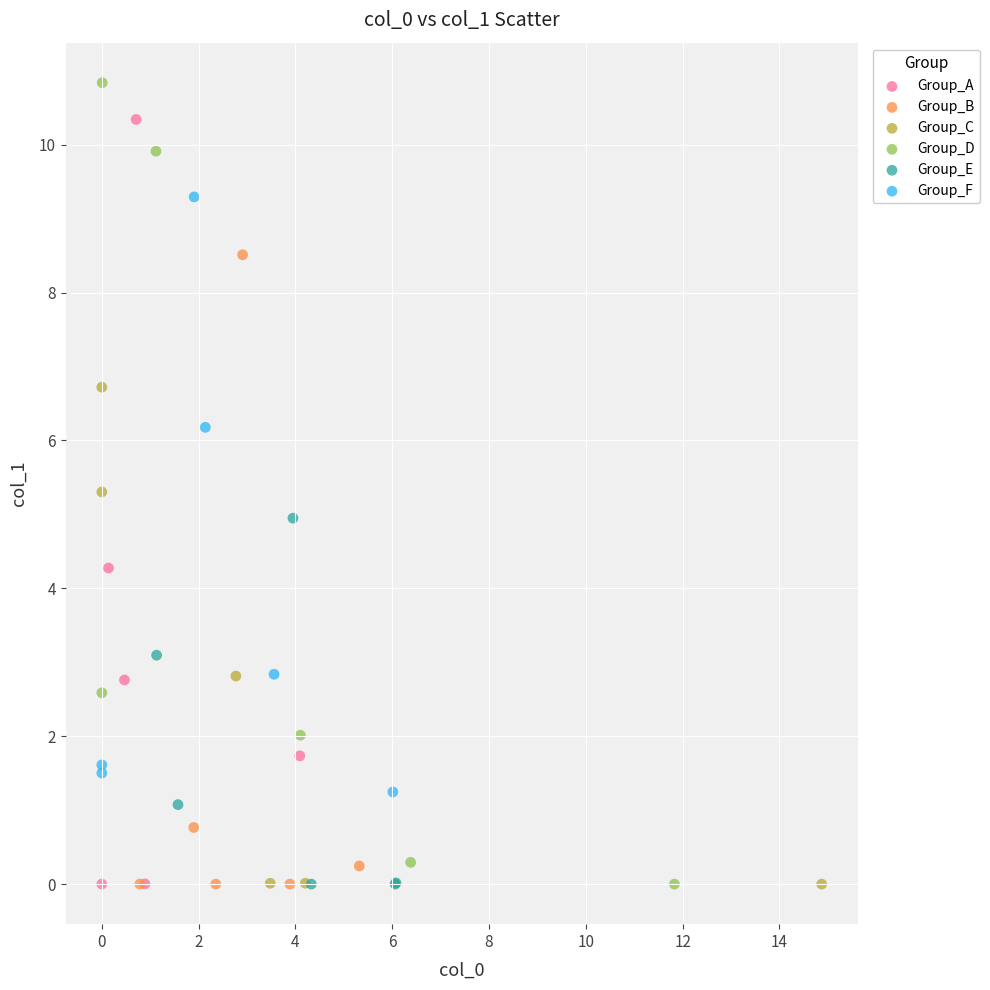

Which series contains the highest Y value?

Group_D